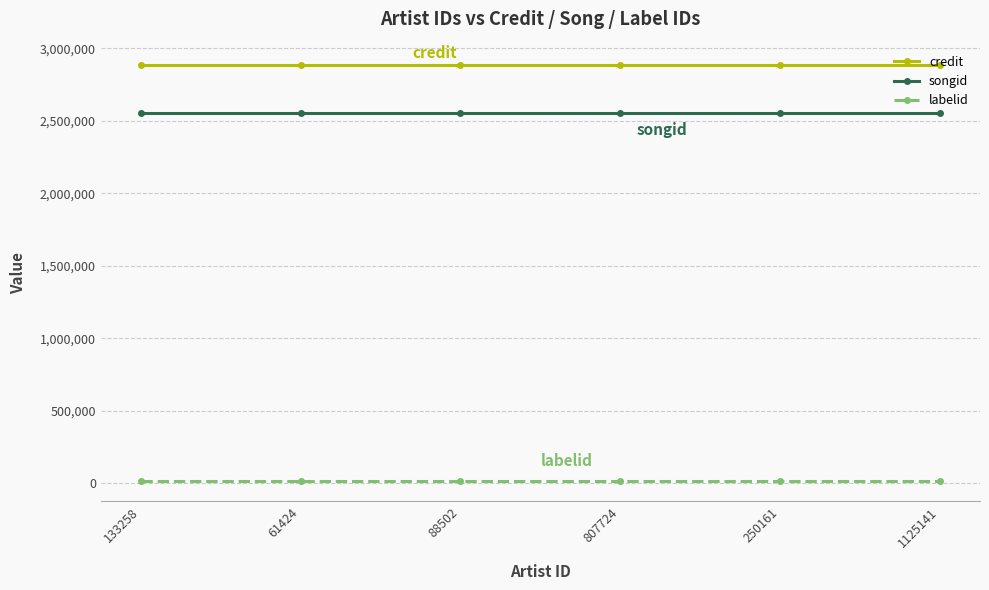

Read the labelid value at 133258.

19450